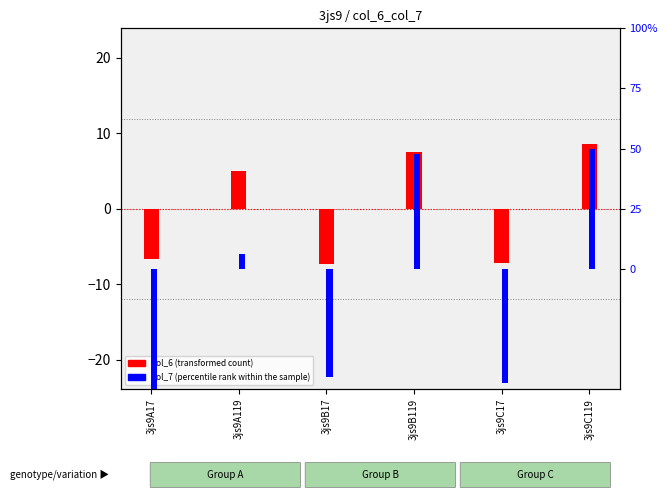

Is it true that col_7 (percentile rank within the sample) equals 87.7 at 3js9C119?

False